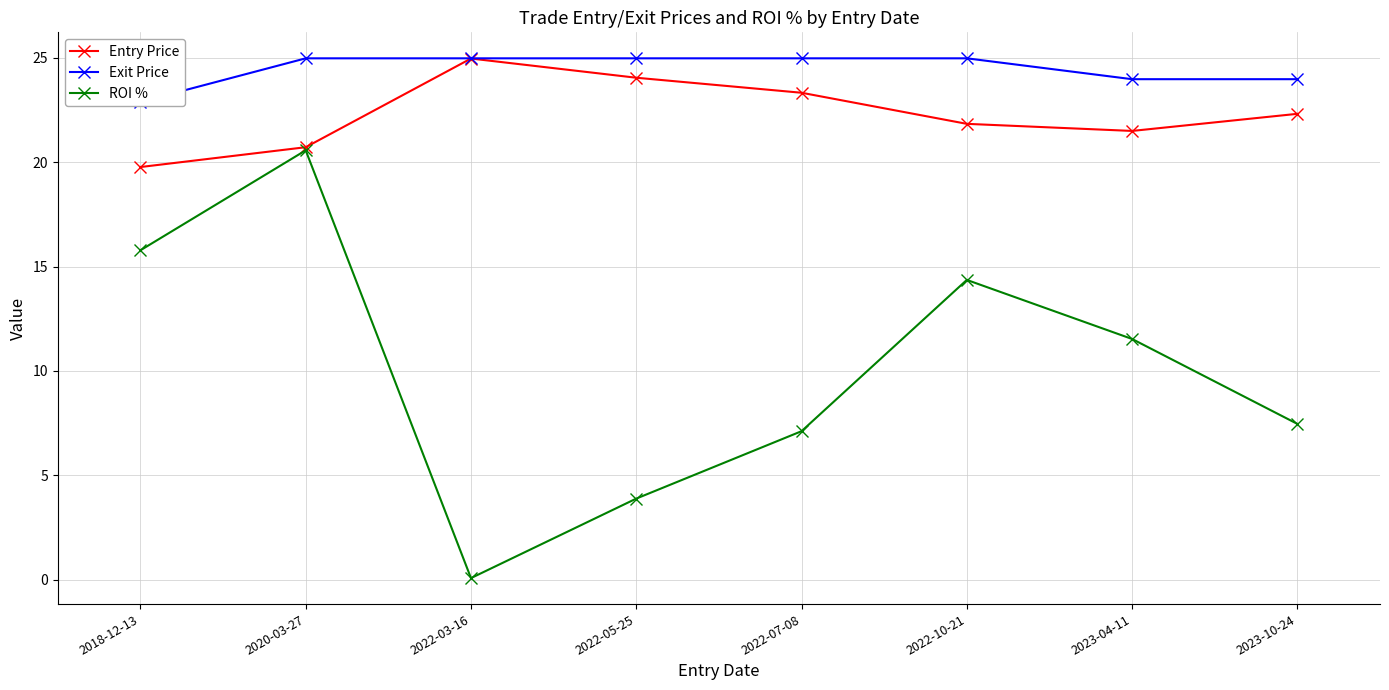

What is the total value across all series at 2020-03-27?

66.3